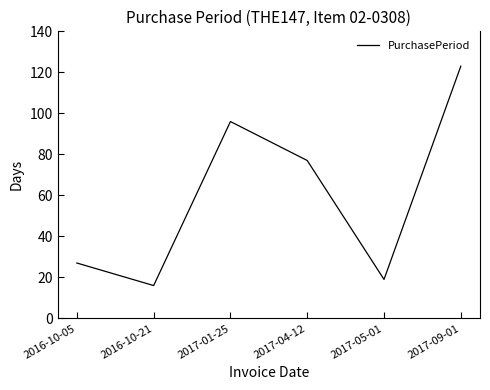

What is the approximate value at 2017-01-25, to the nearest 5?

95